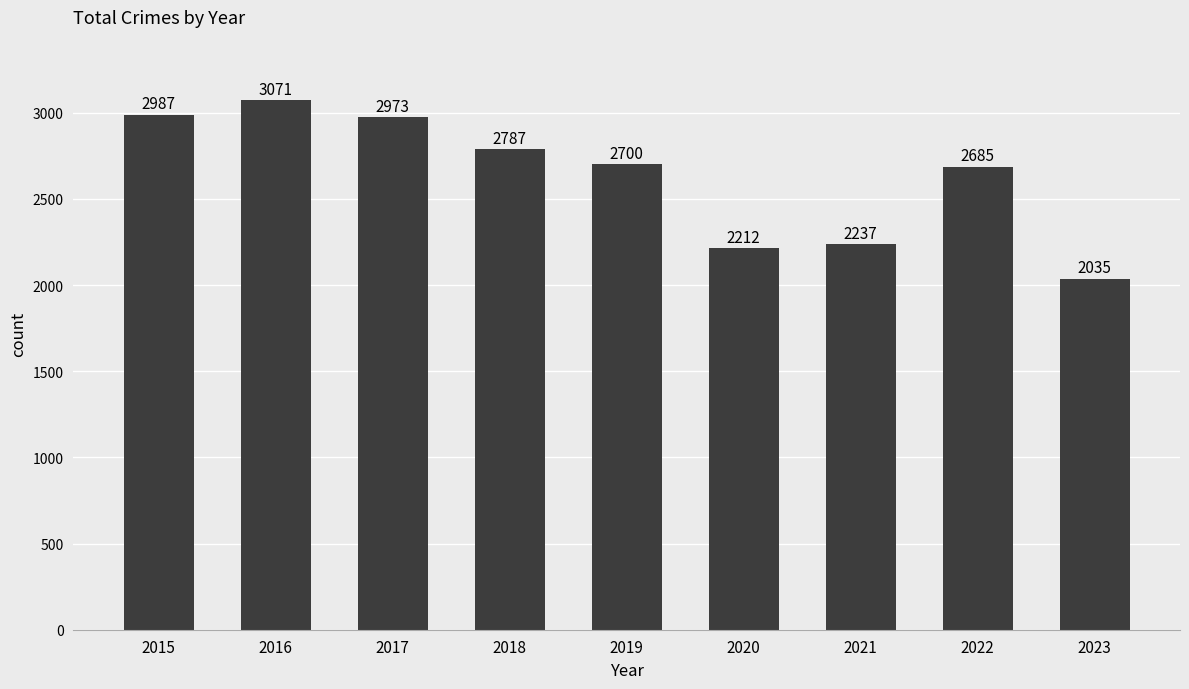

List the labels in order of value, smallest first.

2023, 2020, 2021, 2022, 2019, 2018, 2017, 2015, 2016